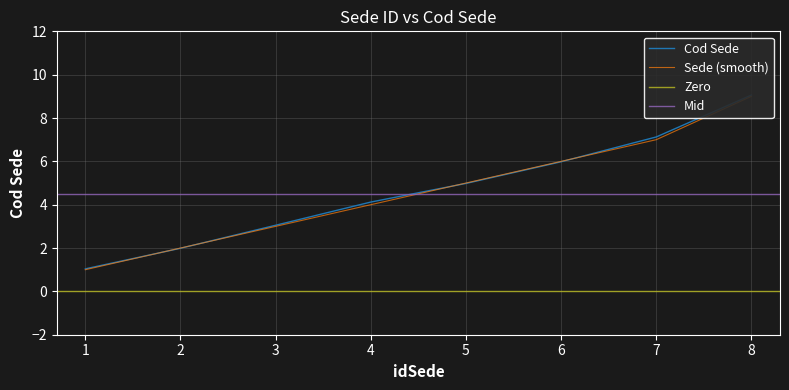

What is the maximum value shown in the chart?

9